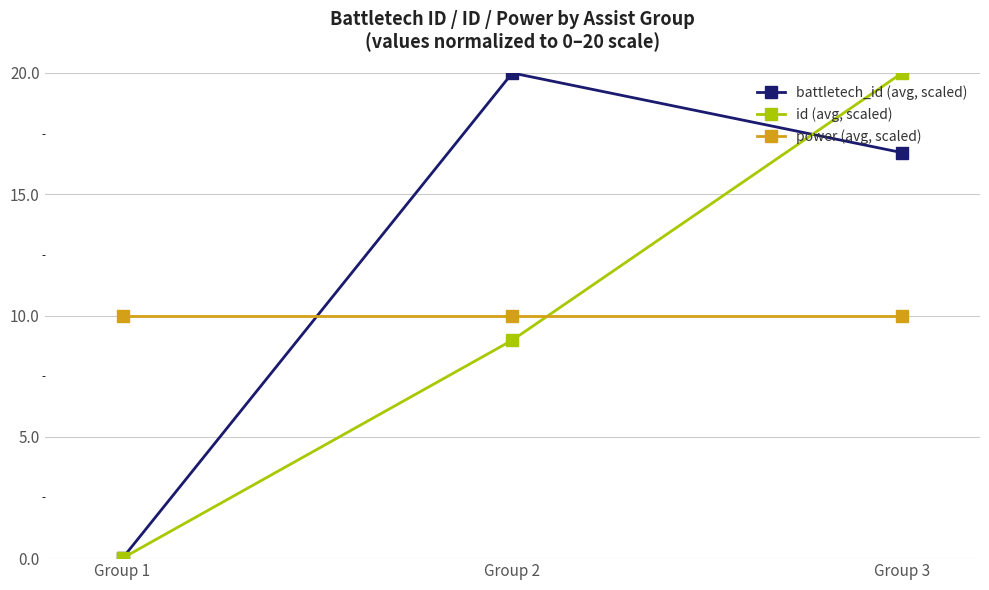

What is the difference between the highest and lowest values at Group 3?

10.0